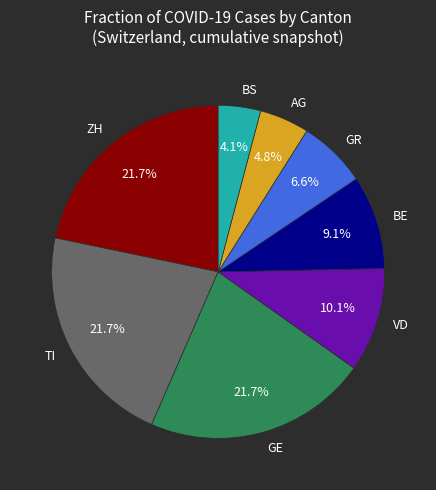

Is there a majority slice in this chart?

No